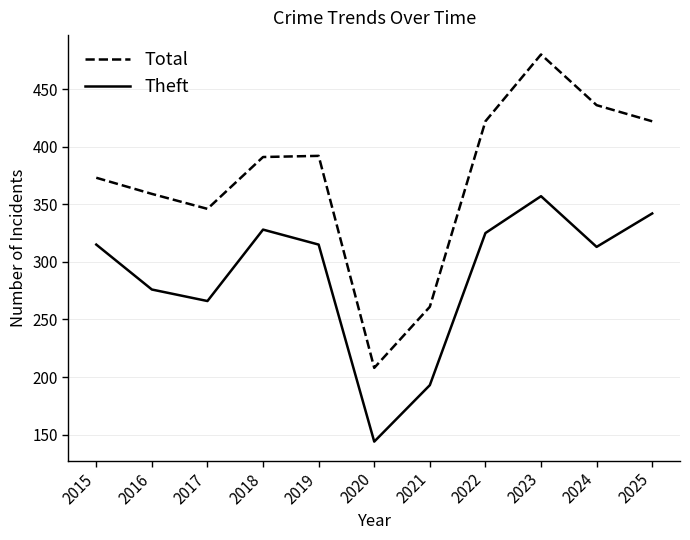

Where is Theft nearest to the value 250?

2017